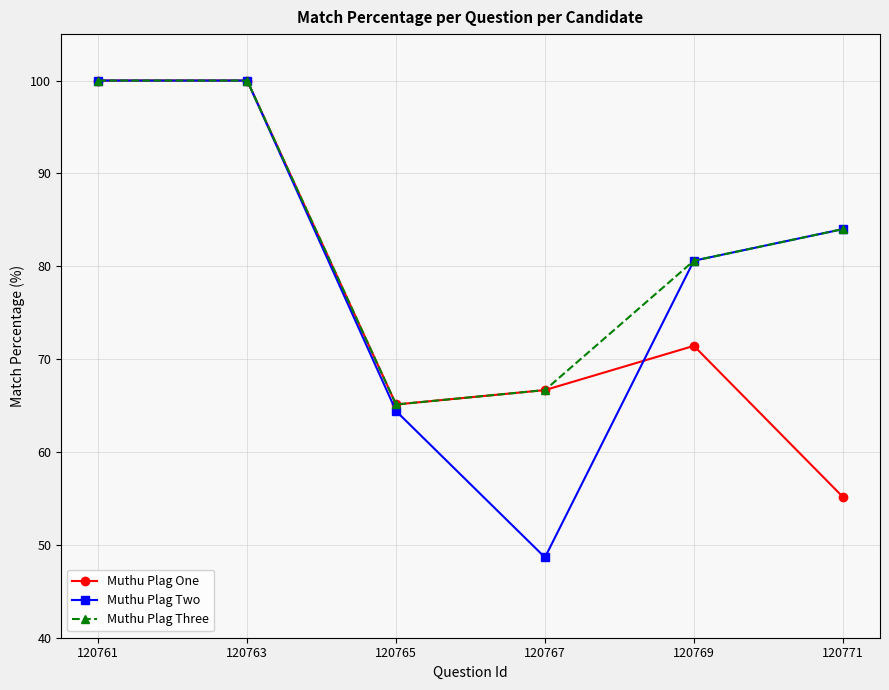

Which label corresponds to the smallest value in the chart?

120767